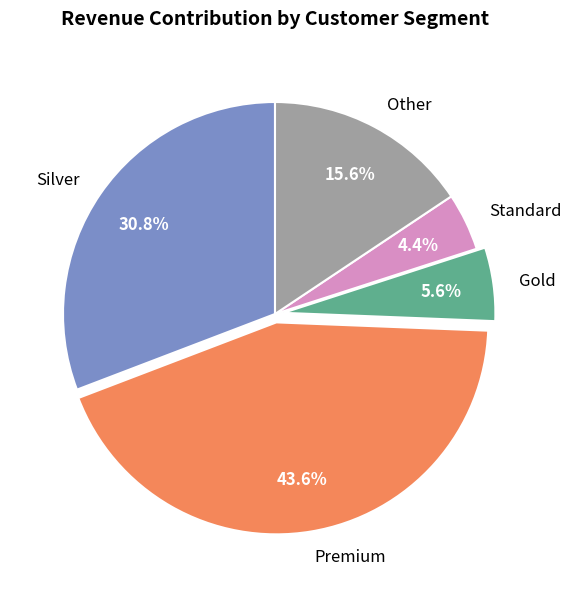

Which slice is the largest?

Premium